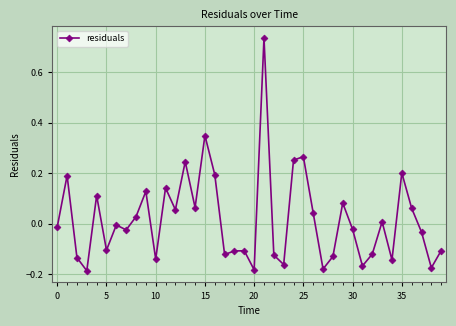

True or false: the data shows 0.4 at 25.

False